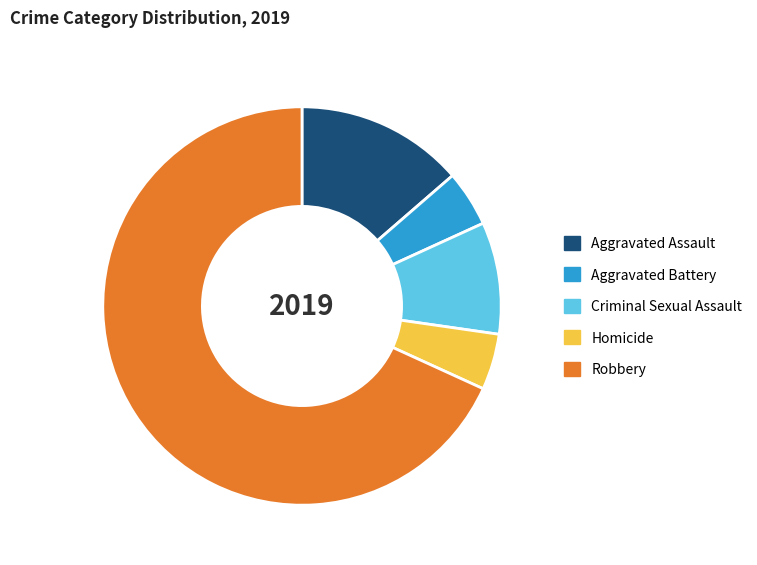

Which has a higher value, Aggravated Assault or Homicide?

Aggravated Assault